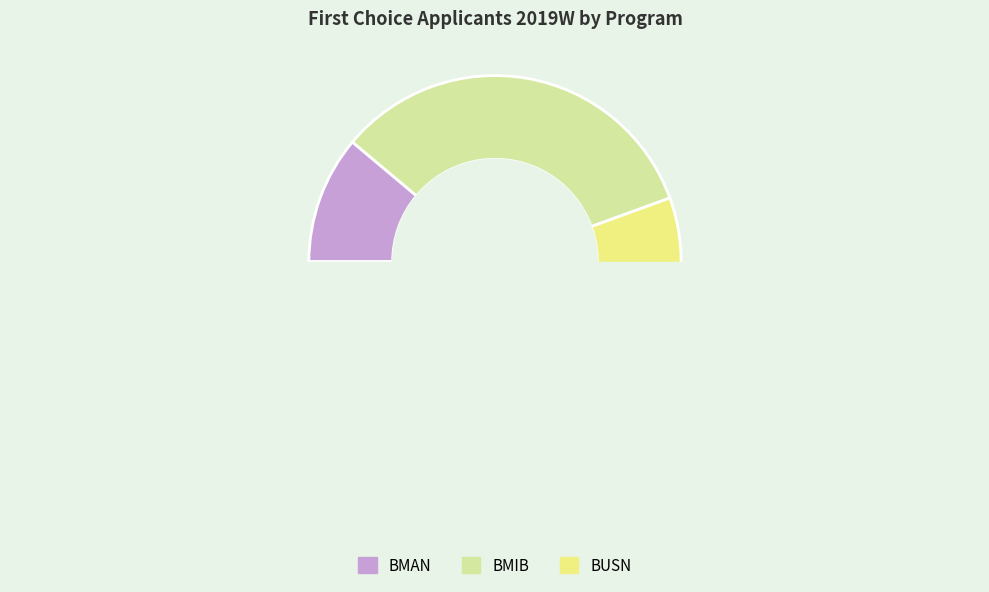

Is BMAN the majority of the pie?

No